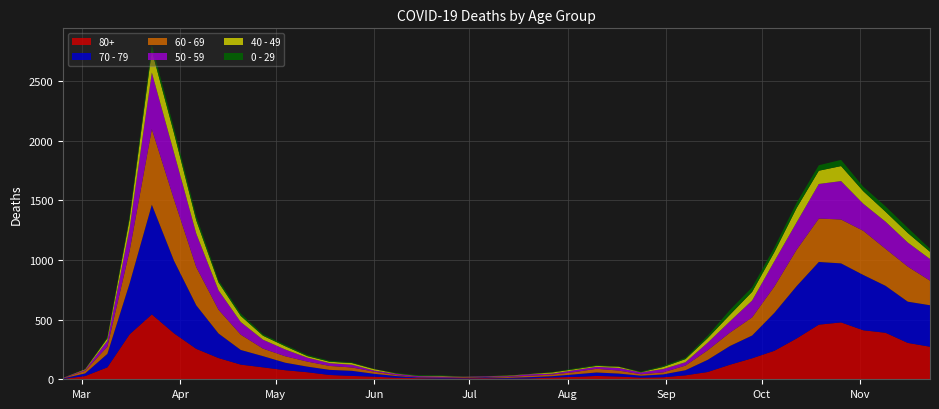

Reading left to right, extract all data points from this chart.

80+: 3	27	100	377	544	385	255	178	123	100	76	59	36	28	22	13	9	6	7	9	5	7	15	20	28	23	14	17	33	61	122	176	239	342	458	477	411	390	305	273
70 - 79: 4	22	113	427	920	608	365	206	123	94	63	47	43	43	24	14	6	5	5	8	7	11	11	21	29	25	16	24	43	102	157	191	318	439	526	495	464	394	346	348
60 - 69: 2	22	61	272	634	514	320	199	128	63	54	42	33	28	18	8	3	3	6	3	8	12	13	19	31	25	12	17	39	80	112	152	221	305	364	368	370	310	294	206
50 - 59: 3	7	48	190	475	392	281	163	106	75	57	33	23	23	9	10	8	9	3	5	6	12	8	16	16	22	15	28	28	64	95	142	212	230	290	322	227	228	202	182
40 - 49: 0	5	21	79	183	163	111	66	51	33	27	13	12	14	12	3	2	5	1	1	4	2	10	8	8	10	2	17	26	38	55	72	76	120	111	126	105	83	80	60
0 - 29: 1	0	10	25	47	42	36	19	20	12	11	10	8	6	2	4	6	5	2	1	2	1	3	6	6	2	5	9	11	20	40	38	39	44	46	52	38	45	43	25